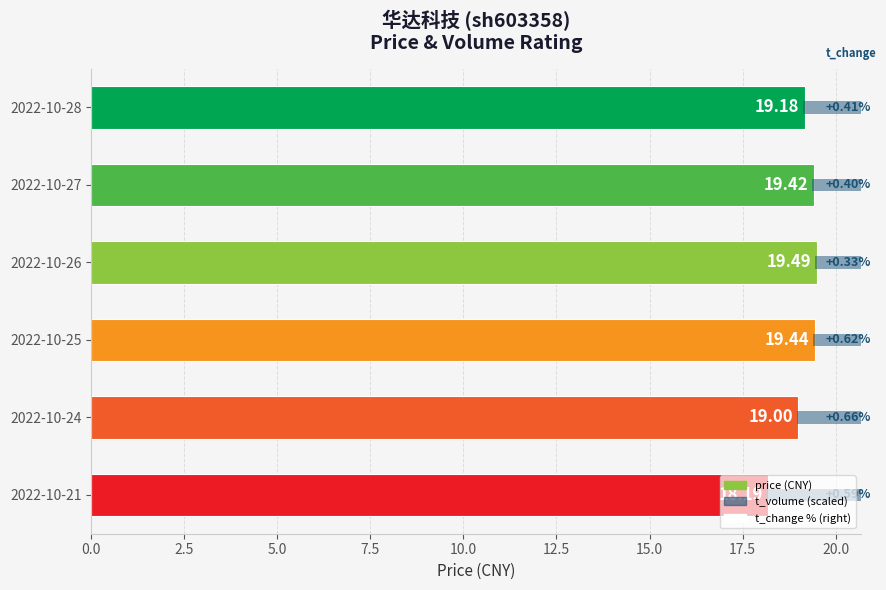

Which series changed the most between 2022-10-28 and 2022-10-27?

price